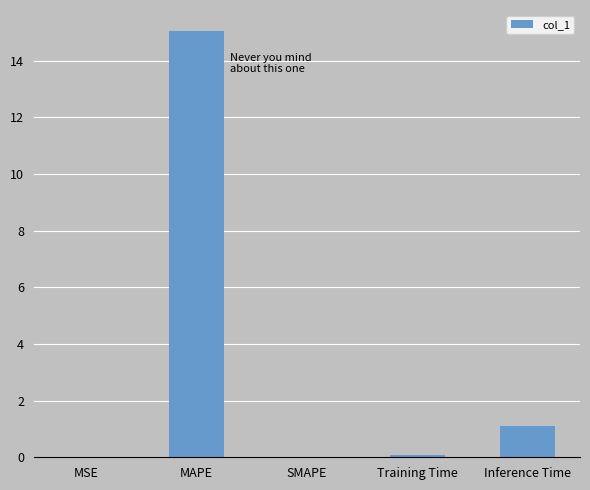

At which label is the value closest to 7?

Inference Time